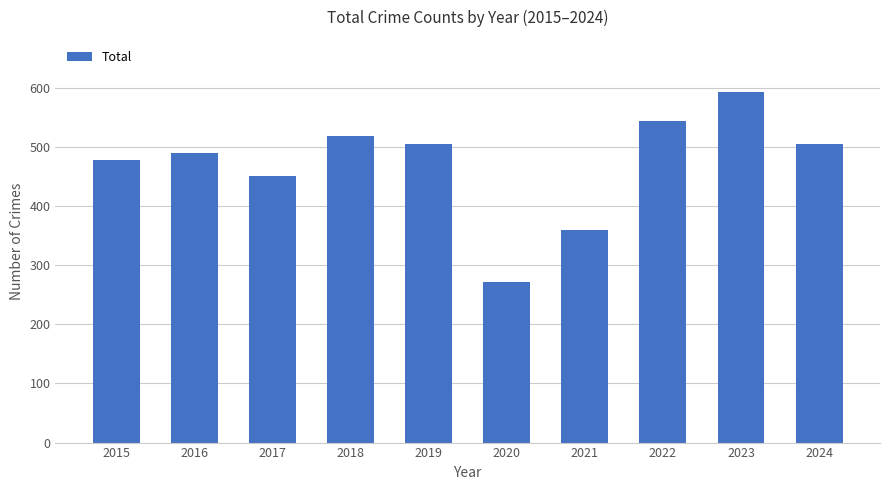

The chart shows a value of 271 at 2020. True or false?

True